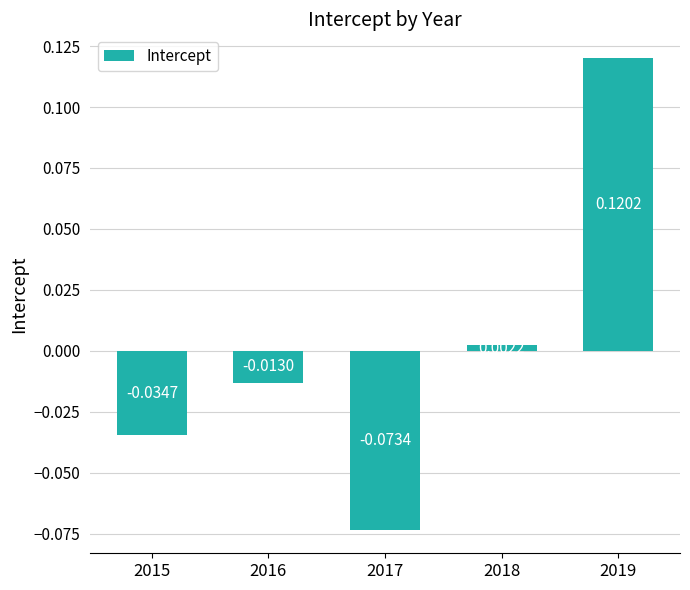

Where is the data nearest to the value 0?

2018